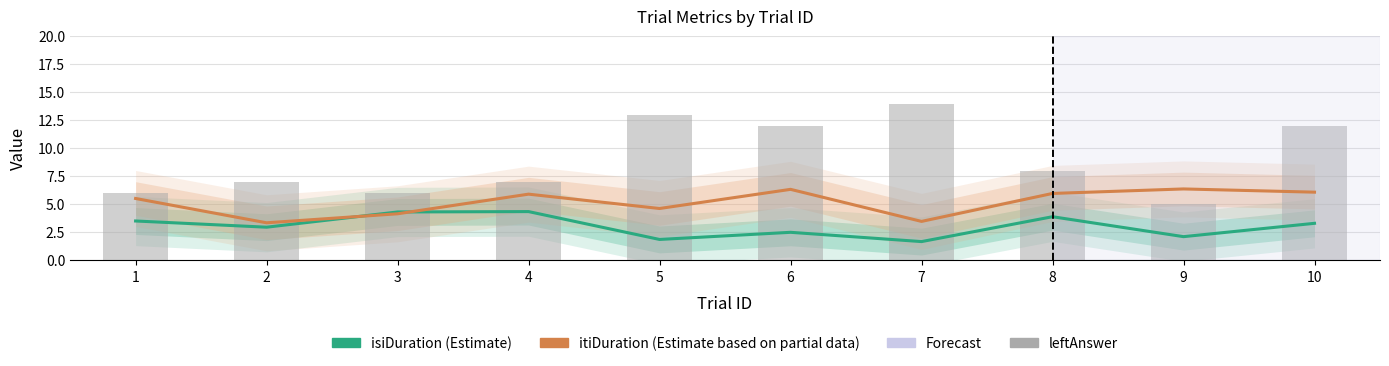

Which series has the largest range (max minus min)?

leftAnswer